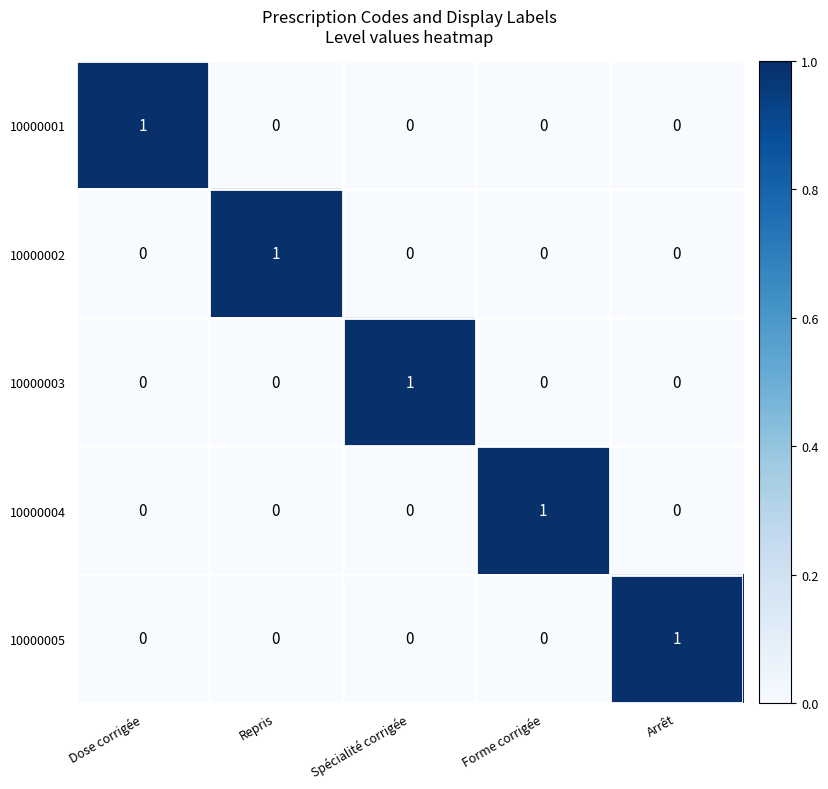

The 10000001 series shows 0 at Forme corrigée. True or false?

True